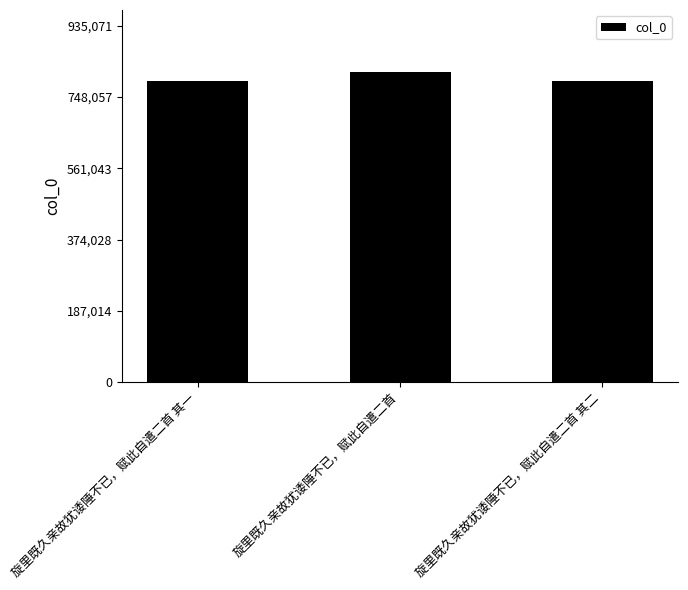

The value at 旋里既久亲故犹诿陲不已，赋此自遣二首 其一 is 790754. True or false?

True